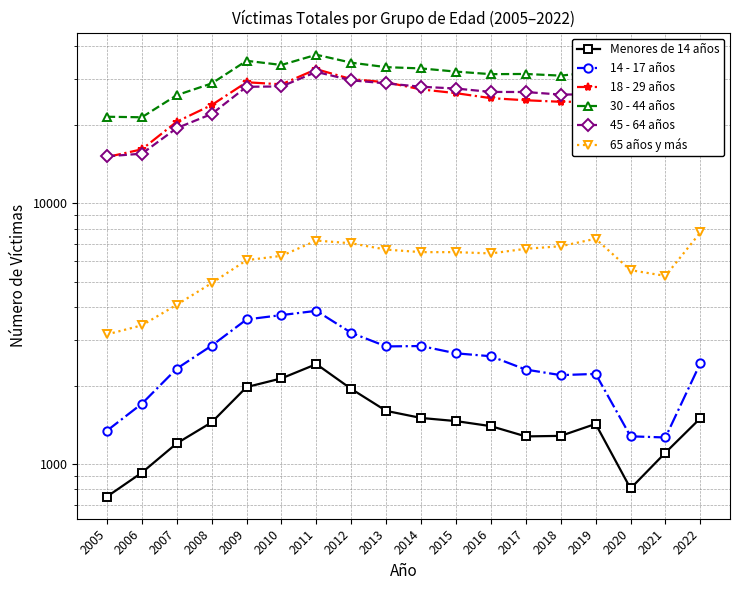

What is the highest value of the 65 años y más series?

7734